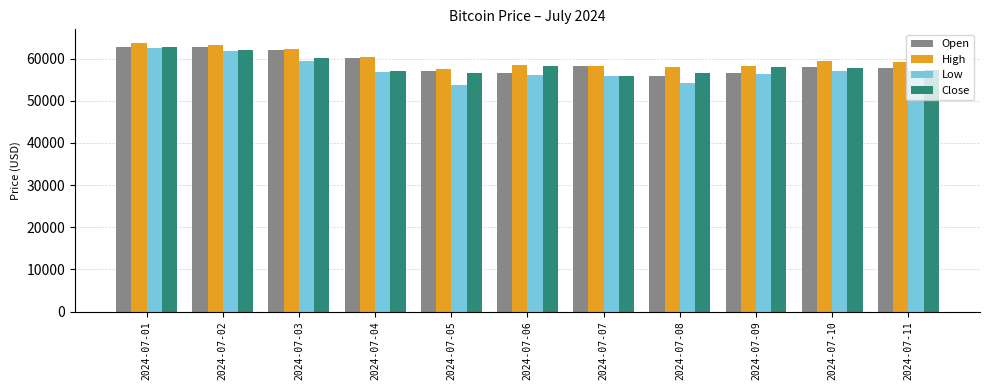

Are the bars grouped side by side (vs. stacked)?

Yes